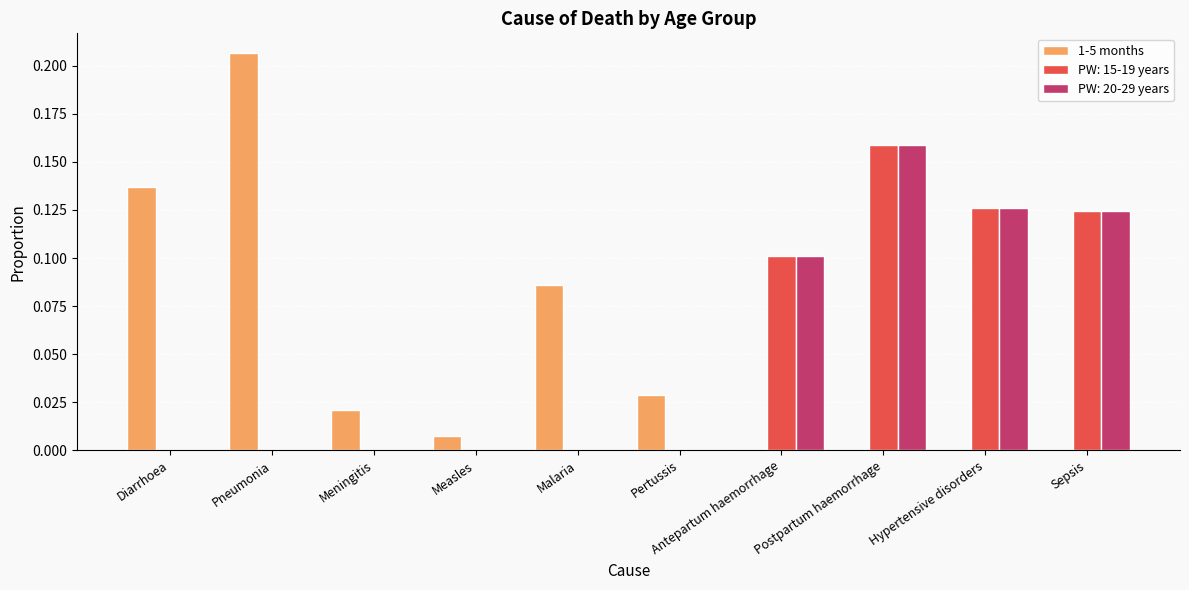

The value of PW: 15-19 years at Malaria is 0.0. True or false?

True